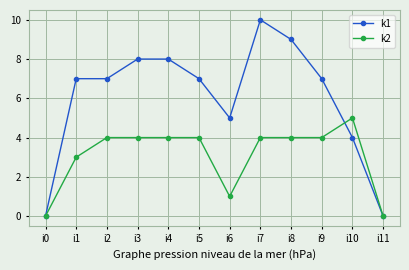

Reading left to right, what are all the values shown in this chart?

k1: i0=0	i1=7	i2=7	i3=8	i4=8	i5=7	i6=5	i7=10	i8=9	i9=7	i10=4	i11=0
k2: i0=0	i1=3	i2=4	i3=4	i4=4	i5=4	i6=1	i7=4	i8=4	i9=4	i10=5	i11=0